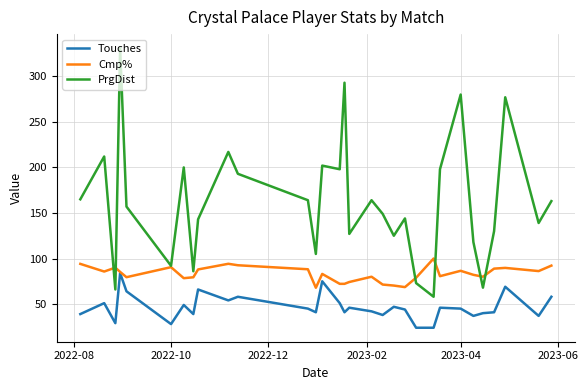

True or false: PrgDist and Touches cross at least once.

False